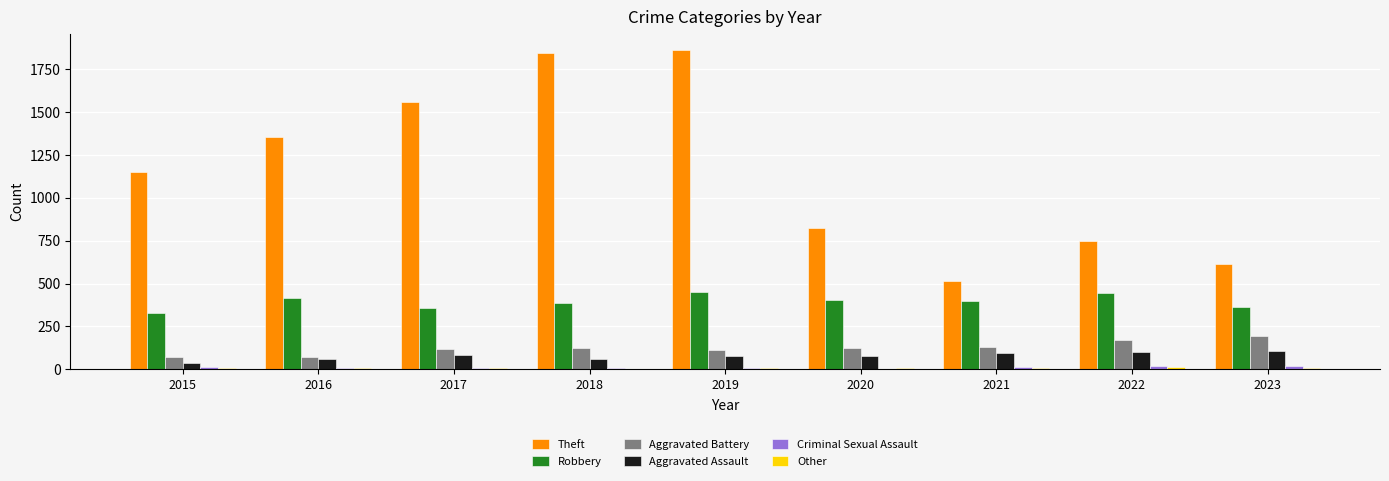

How many groups of bars are there?

9